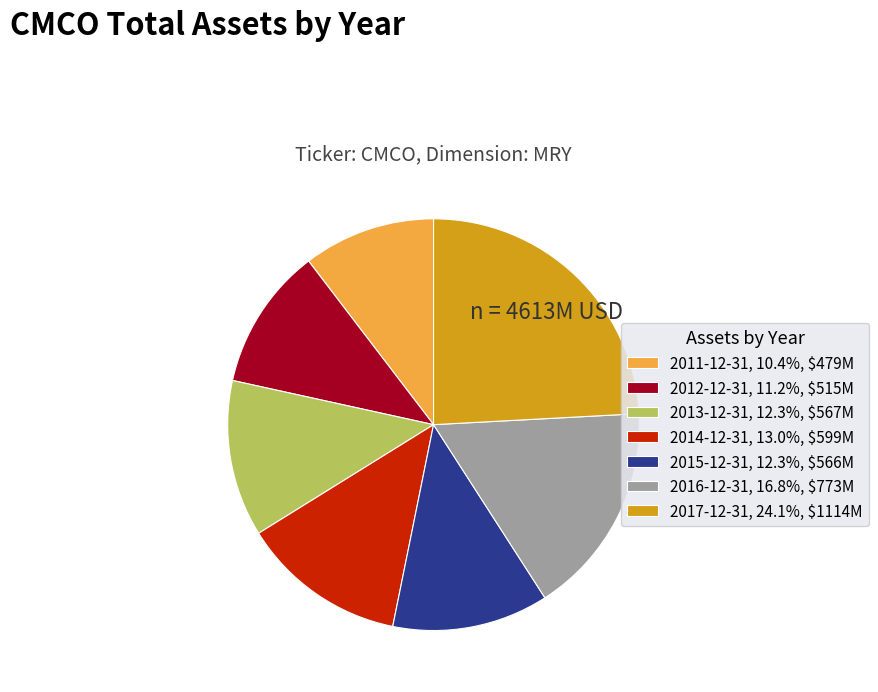

Does 2014-12-31, 13.0%, $599M represent more than half of the total?

No